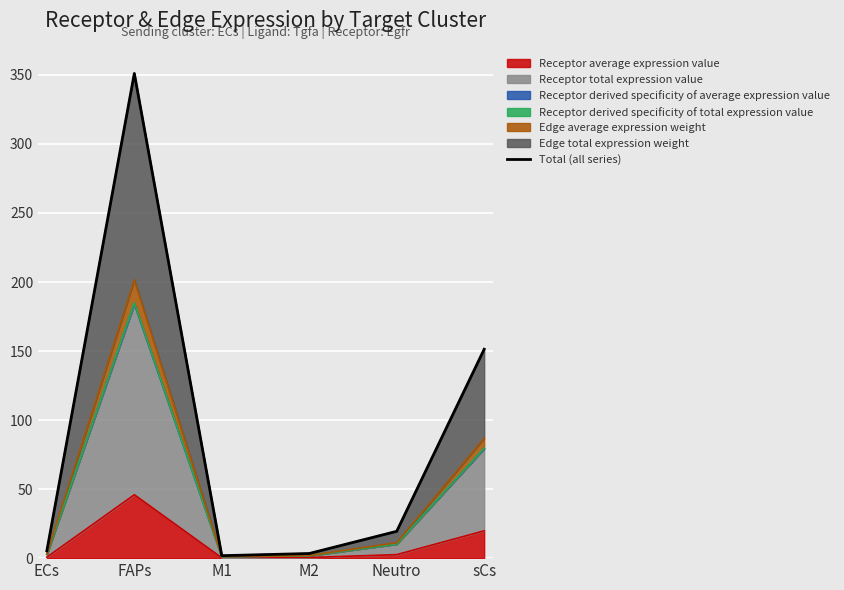

At which category does the chart reach its peak across all series?

FAPs